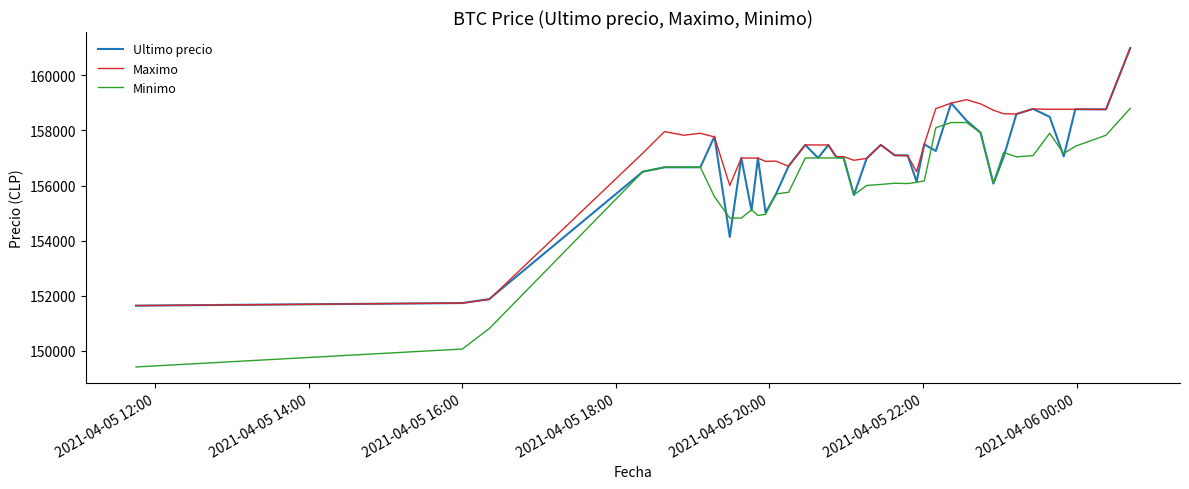

Which series has the largest range (max minus min)?

Minimo